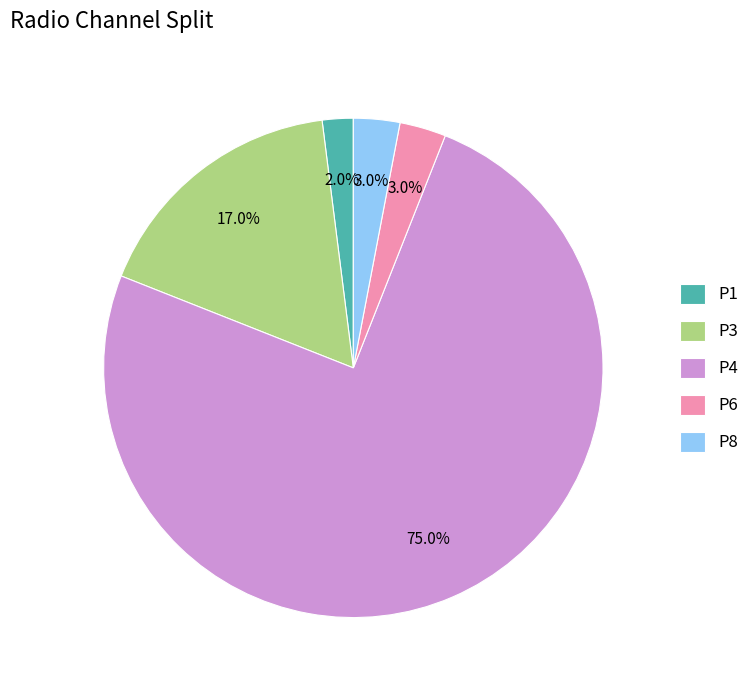

What percentage is NOT represented by P4?

25.0%